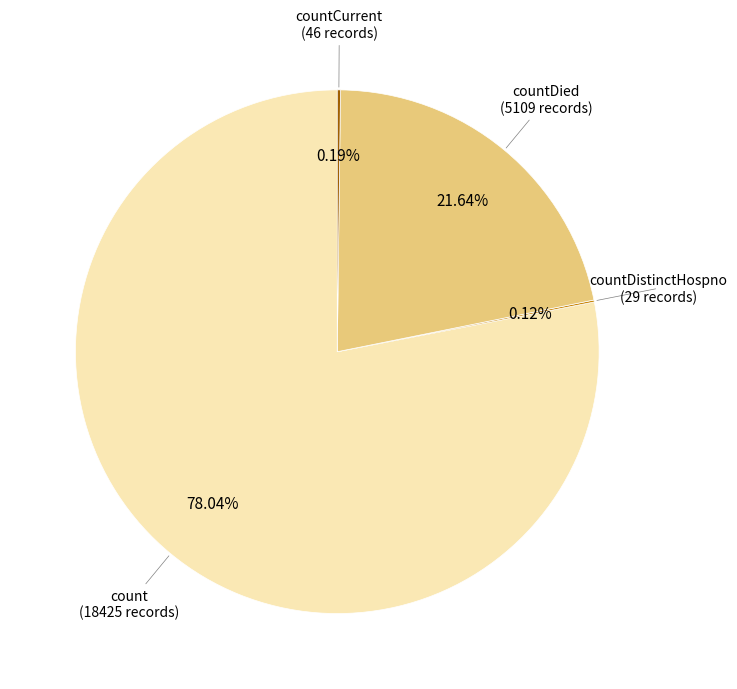

Does any single category account for the majority?

Yes